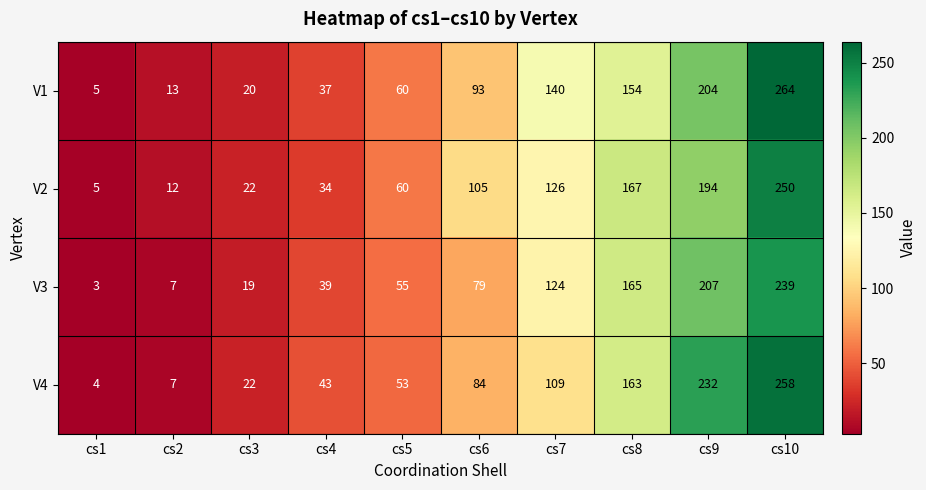

At how many categories does at least one series exceed 65?

5